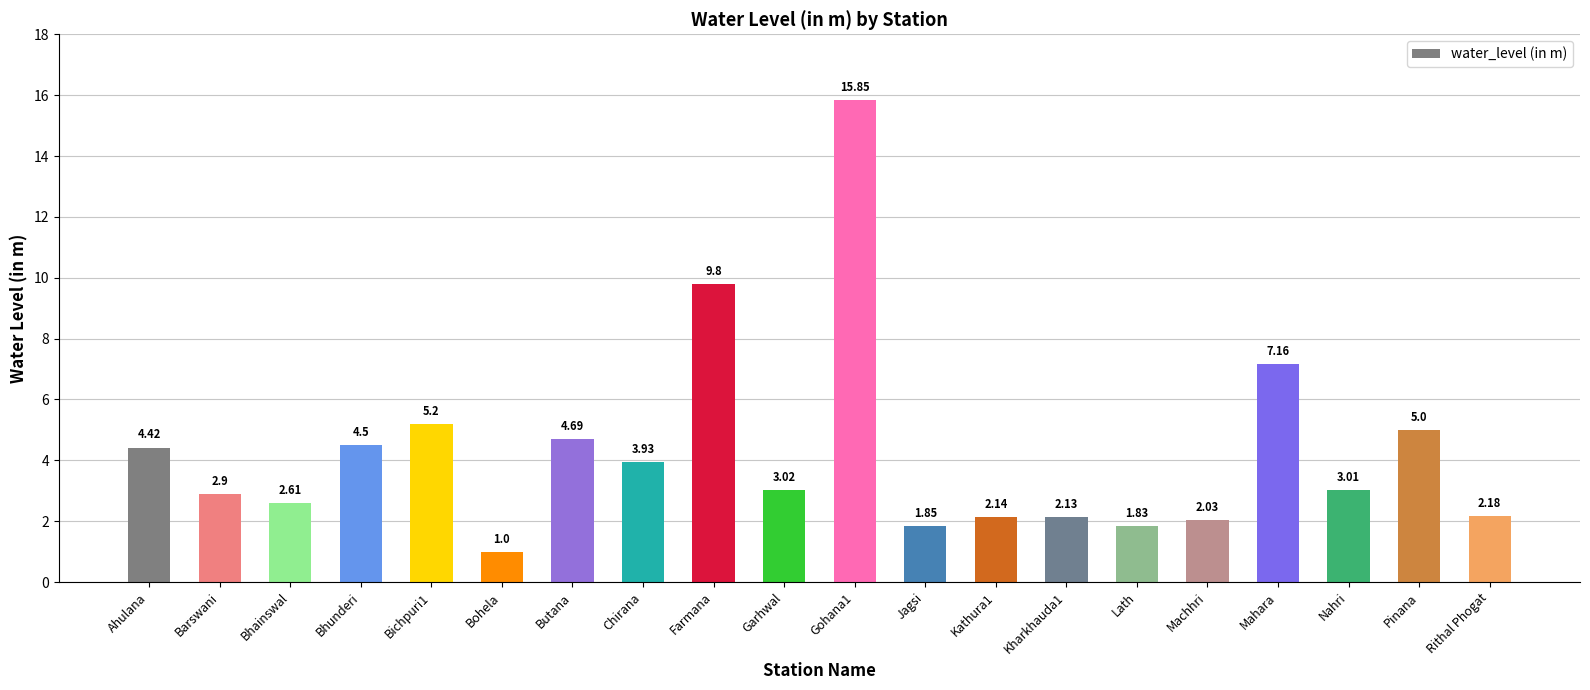

How many categories are shown in the chart?

20